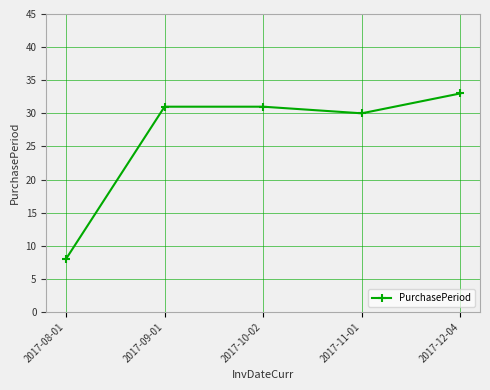

At which label is the value closest to 20?

2017-11-01